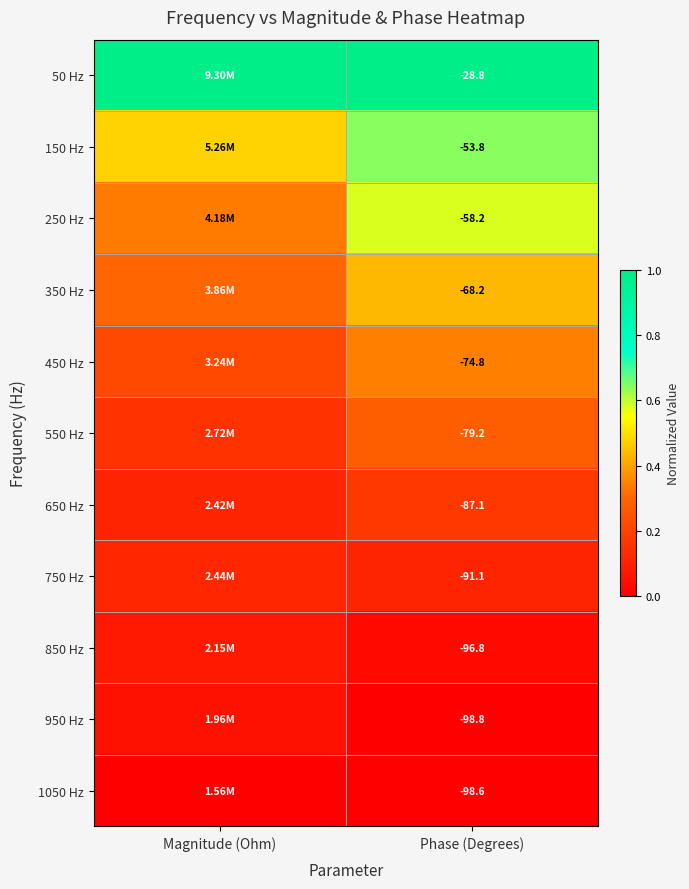

What is the difference between the 950 Hz values at Phase (Degrees) and Magnitude (Ohm)?

0.1